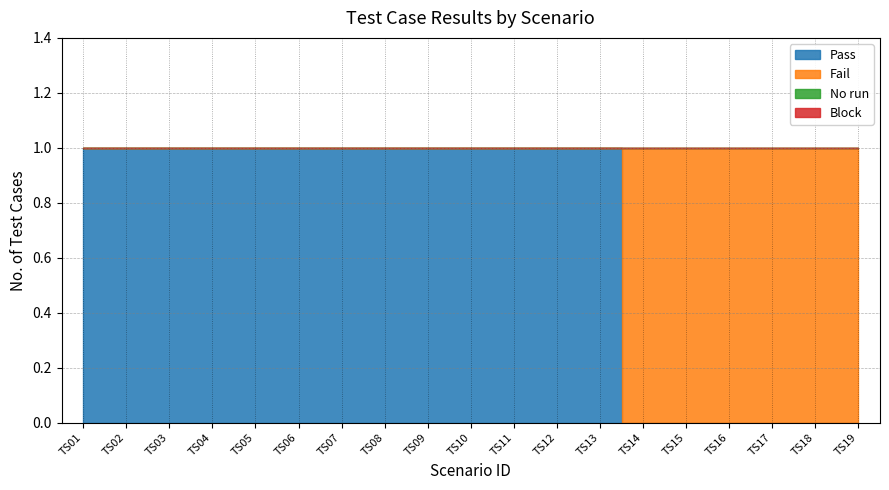

Where is Fail nearest to the value 0?

TS01